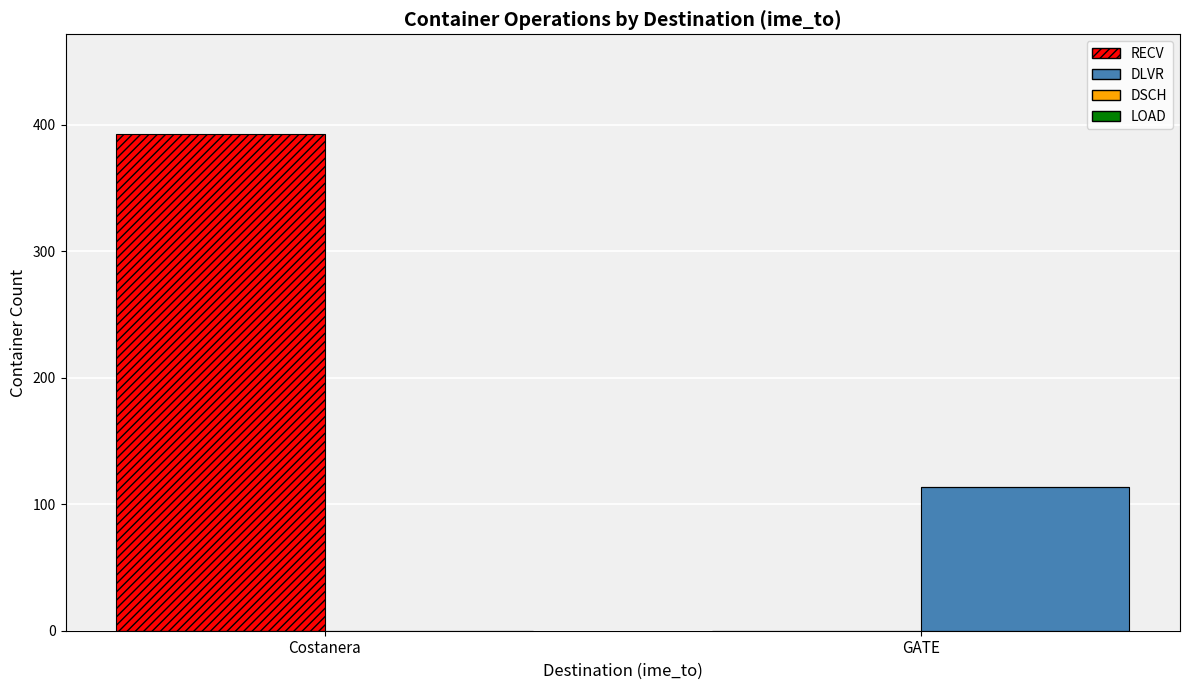

The value of DLVR at Costanera is 0. True or false?

True